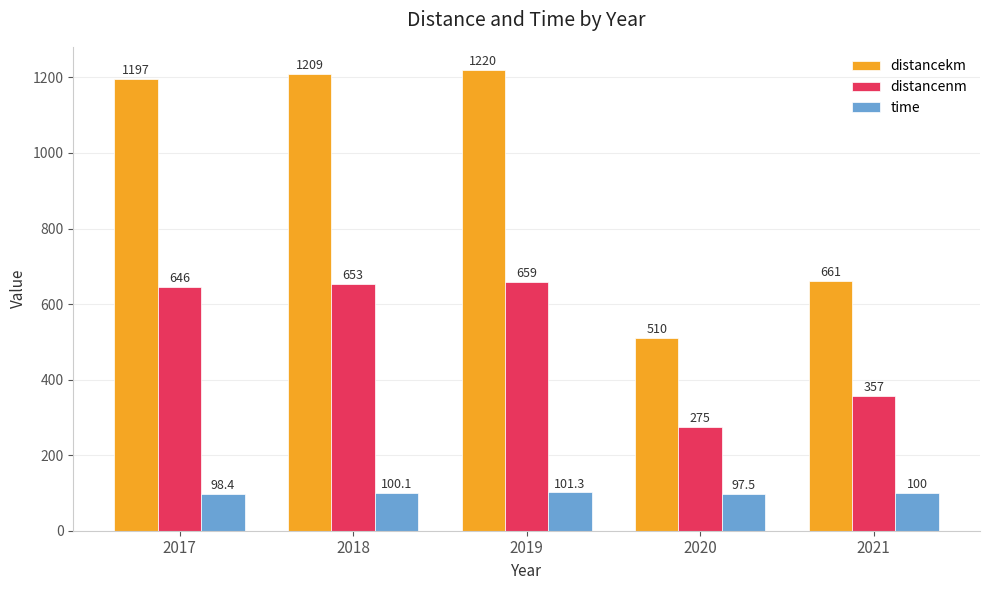

Read the distancekm value at 2018.

1209.0